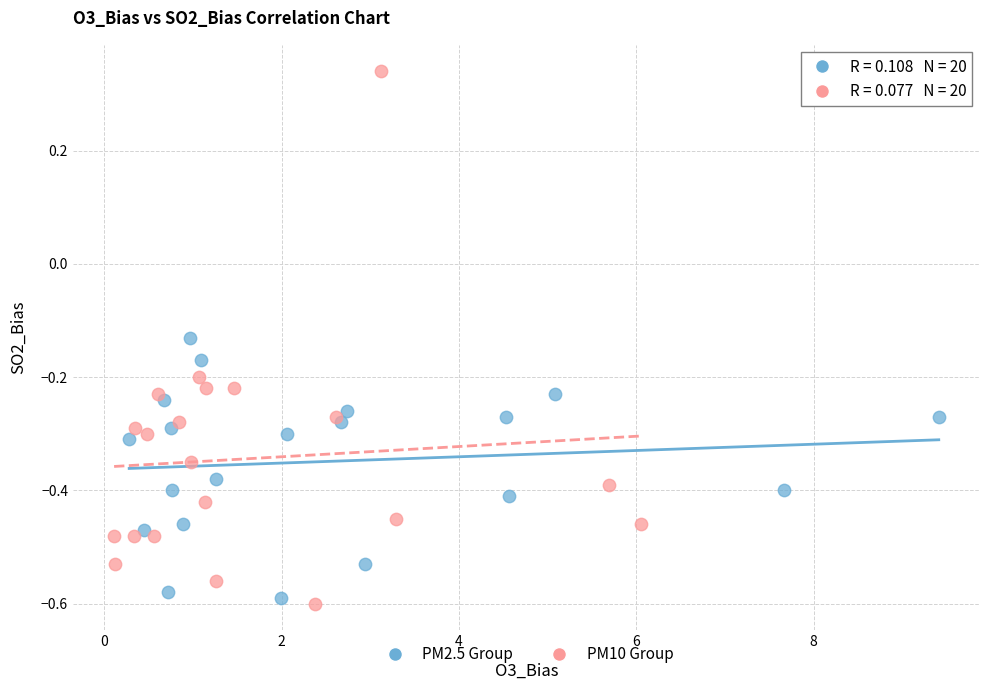

Which series contains the lowest Y value?

PM10 Group